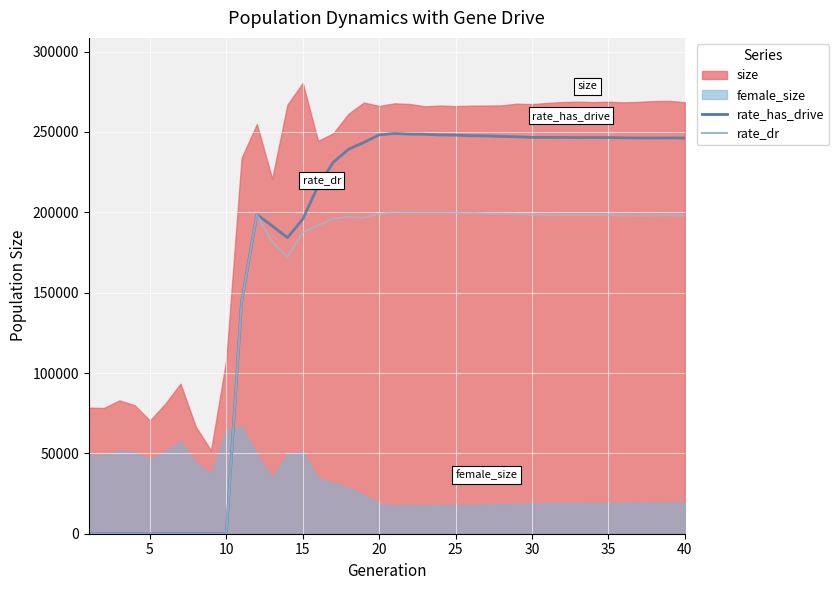

How many positive values does the rate_has_drive series have?

30